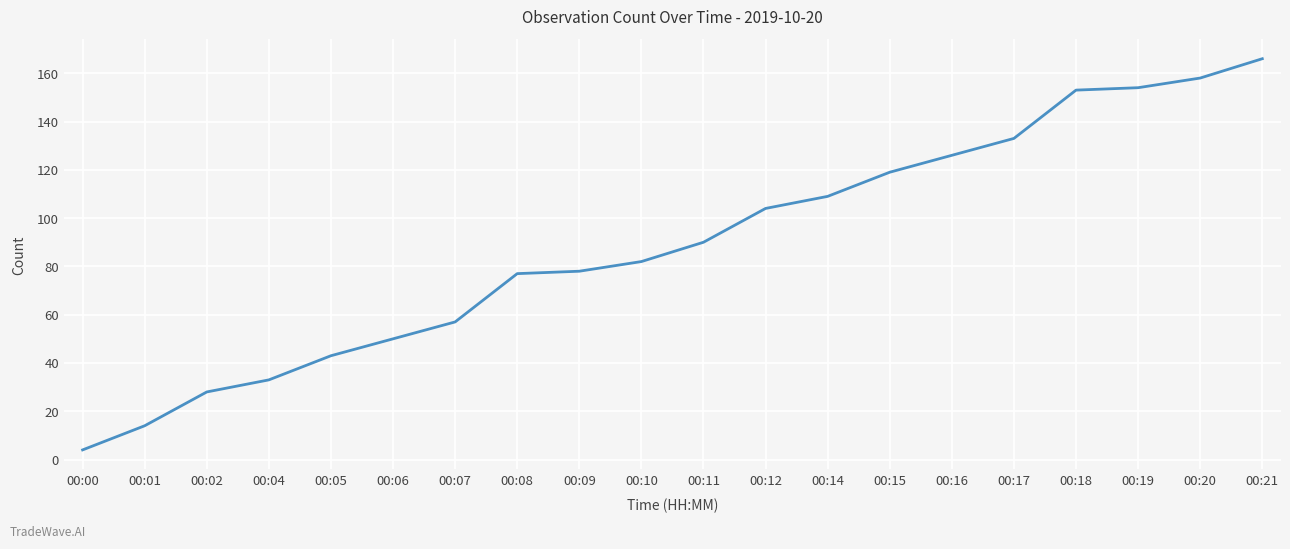

What is the minimum value shown in the chart?

4